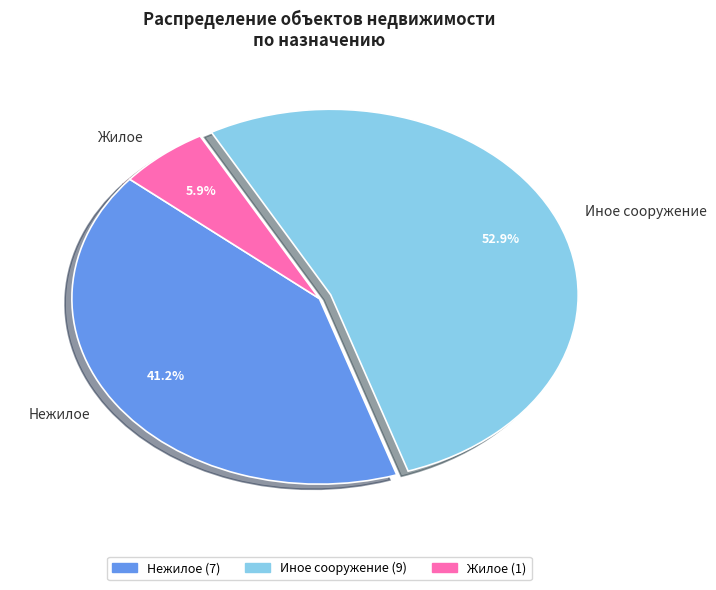

To the nearest percent, what is the combined percentage of Нежилое and Жилое?

47%